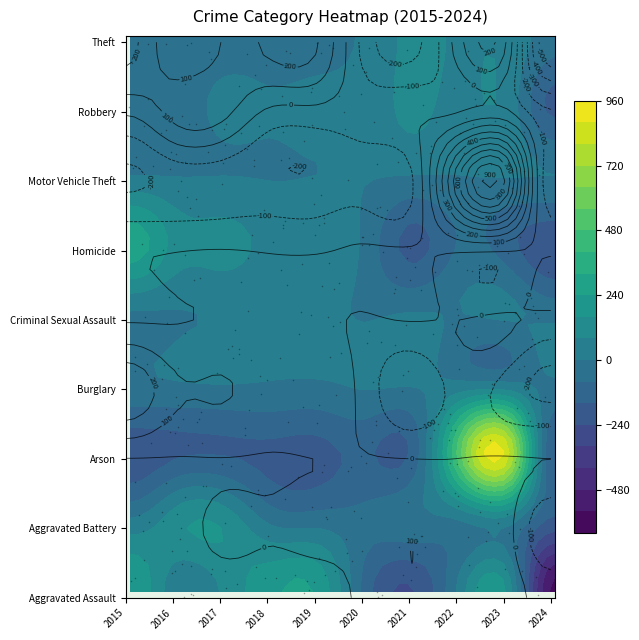

How many series are shown in this chart?

9